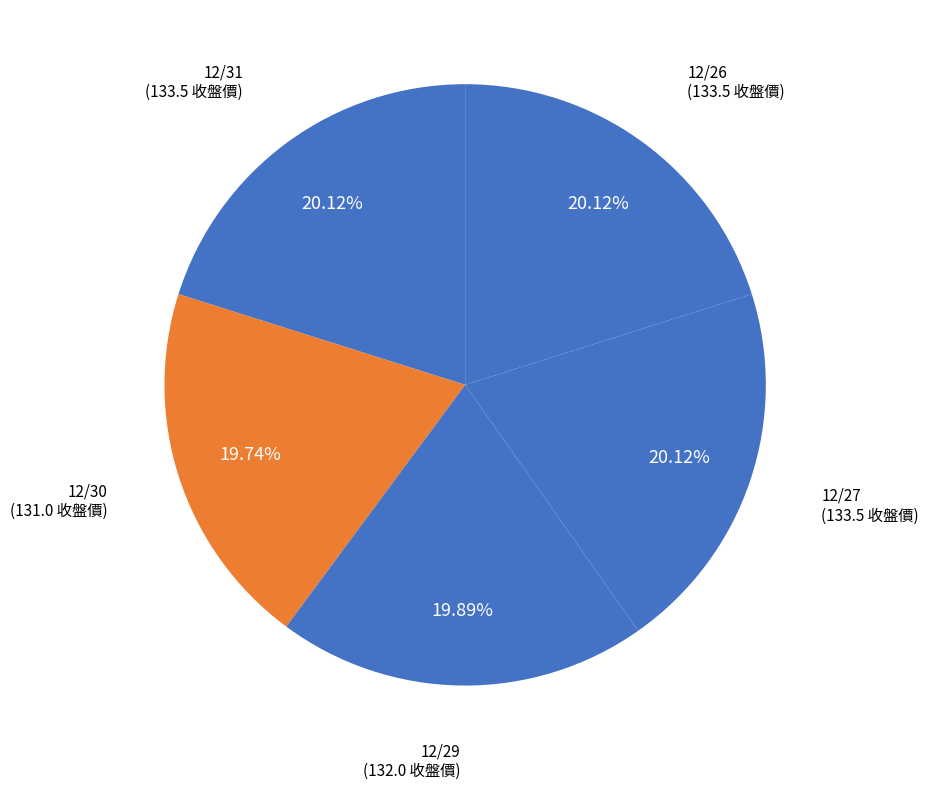

True or false: 12/29 accounts for 34% of the total.

False